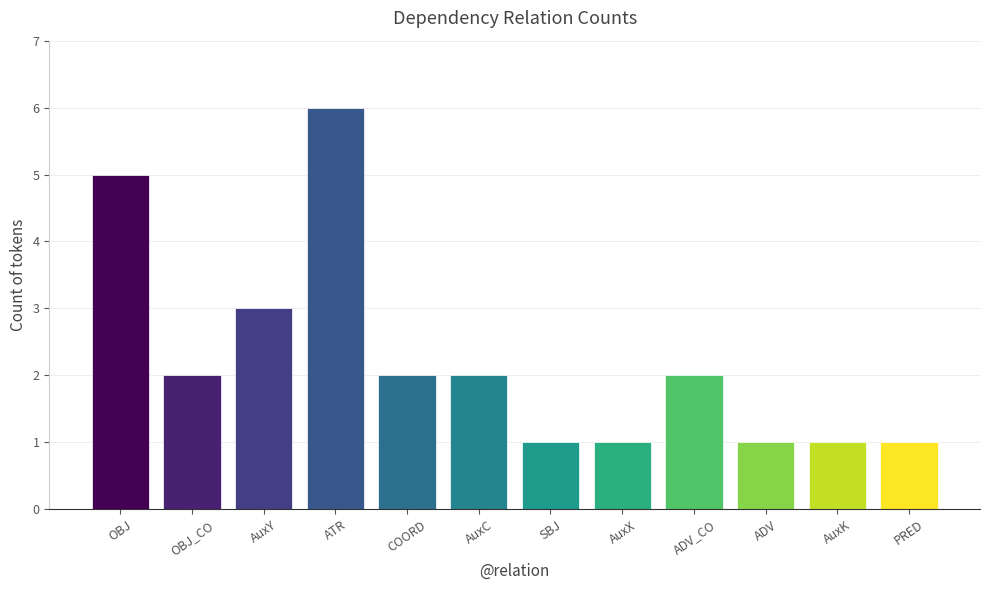

Is it true that the value at OBJ is 8?

False